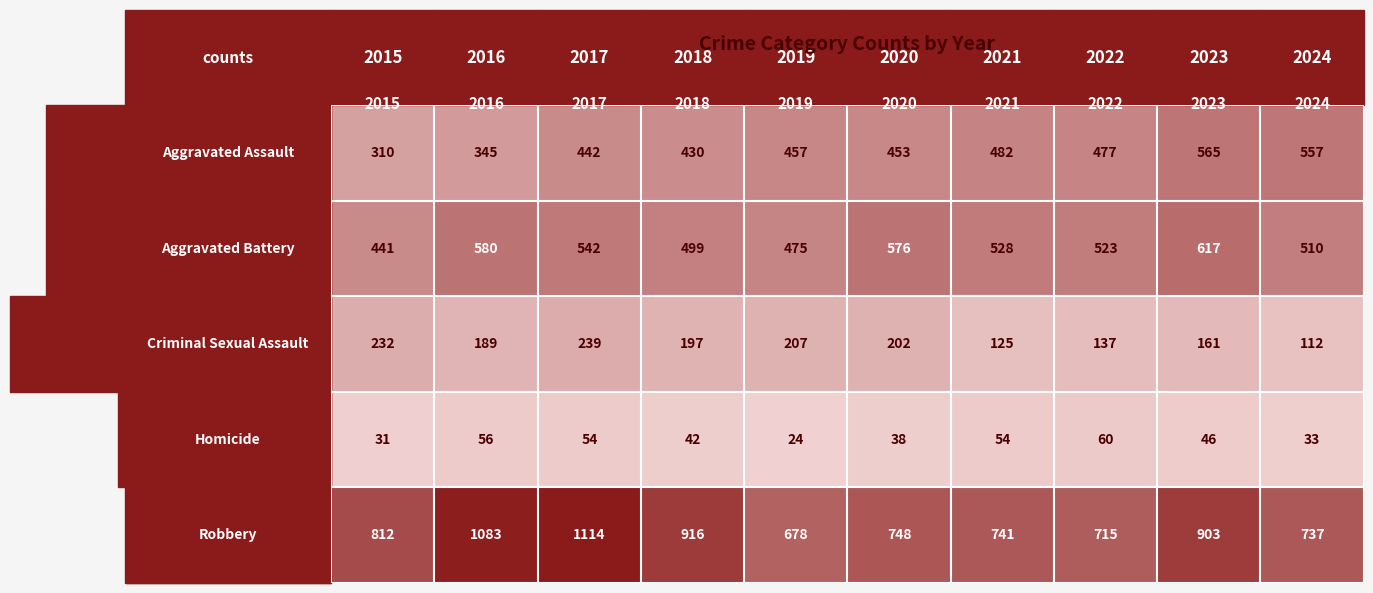

At how many categories does at least one series exceed 783?

5